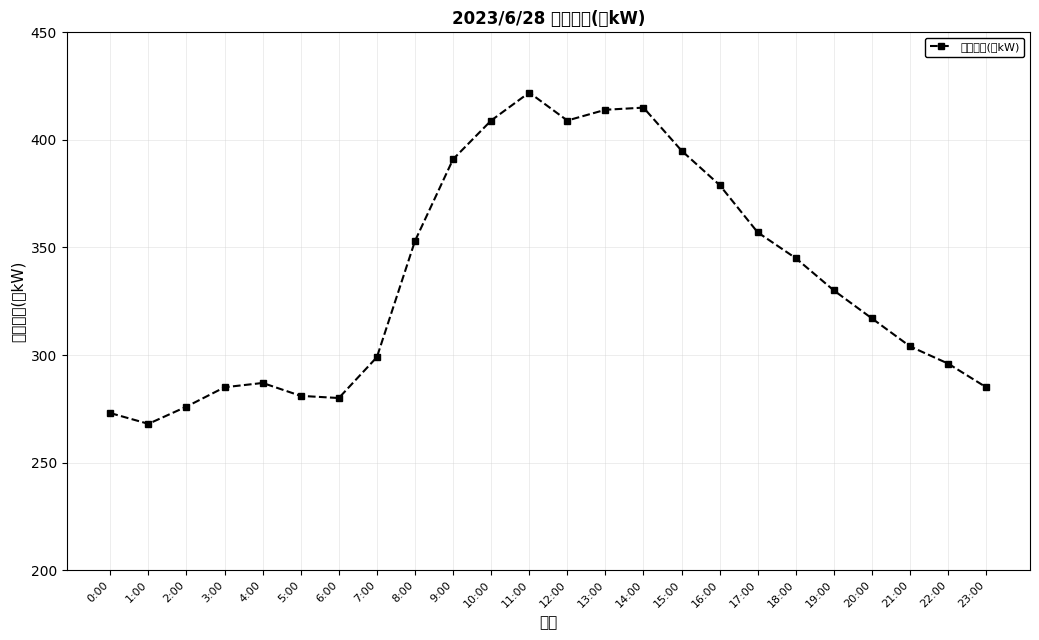

Reading left to right, transcribe all the data shown in this chart.

0:00=273	1:00=268	2:00=276	3:00=285	4:00=287	5:00=281	6:00=280	7:00=299	8:00=353	9:00=391	10:00=409	11:00=422	12:00=409	13:00=414	14:00=415	15:00=395	16:00=379	17:00=357	18:00=345	19:00=330	20:00=317	21:00=304	22:00=296	23:00=285